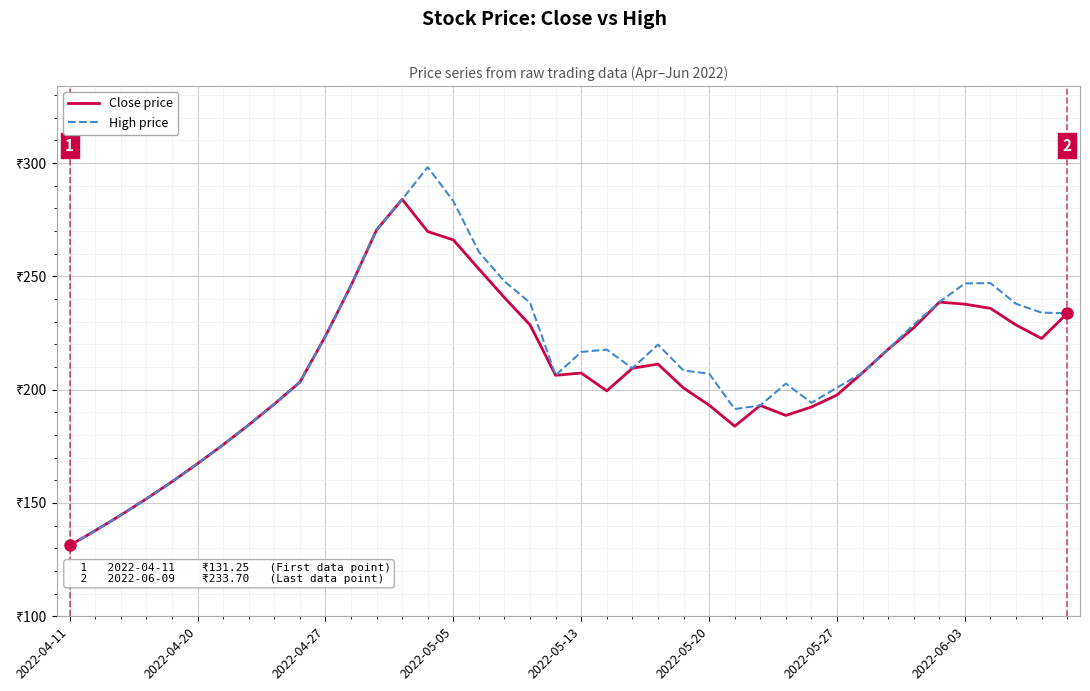

What is the highest value of the Close price series?

284.0